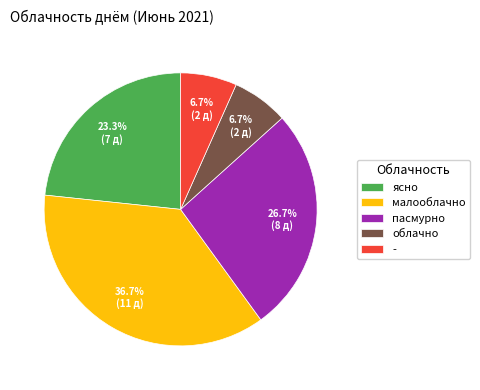

How many slices are in this pie chart?

5